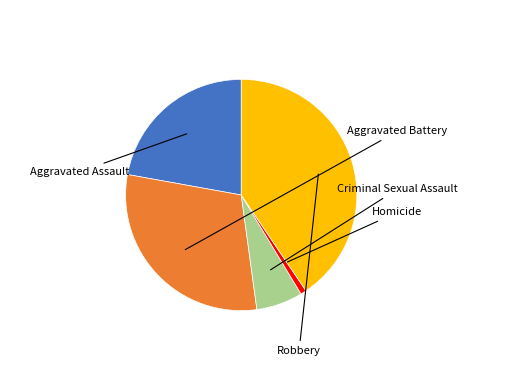

How many segments does this pie chart have?

5